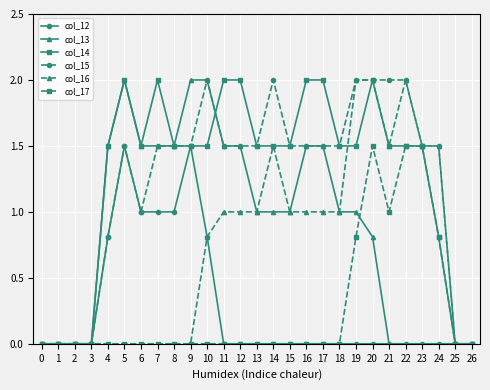

True or false: col_12 has more than 1 points higher than both neighbors.

True